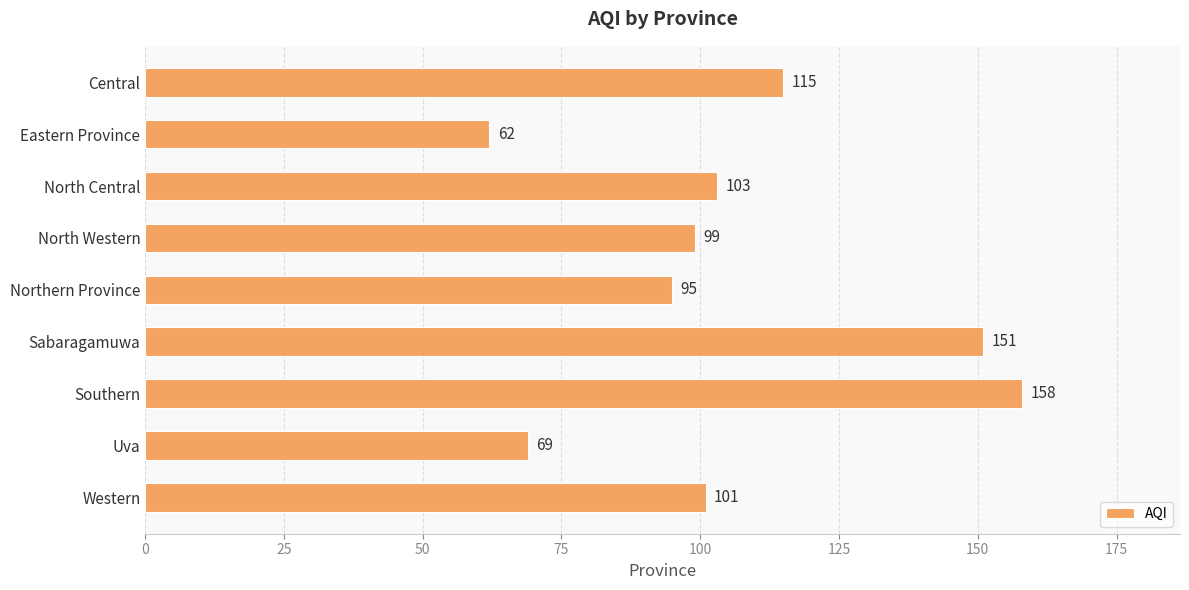

What is the label of the 3rd bar from the bottom?

Southern